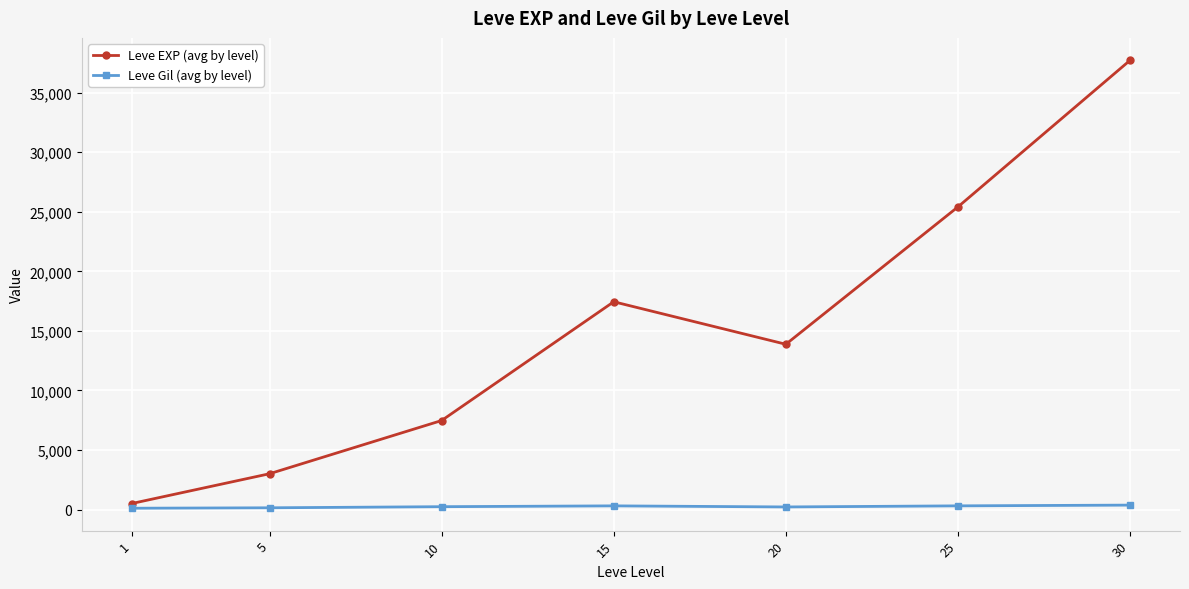

Is the value of Leve EXP (avg by level) at 5 greater than the value of Leve Gil (avg by level) at 5?

Yes